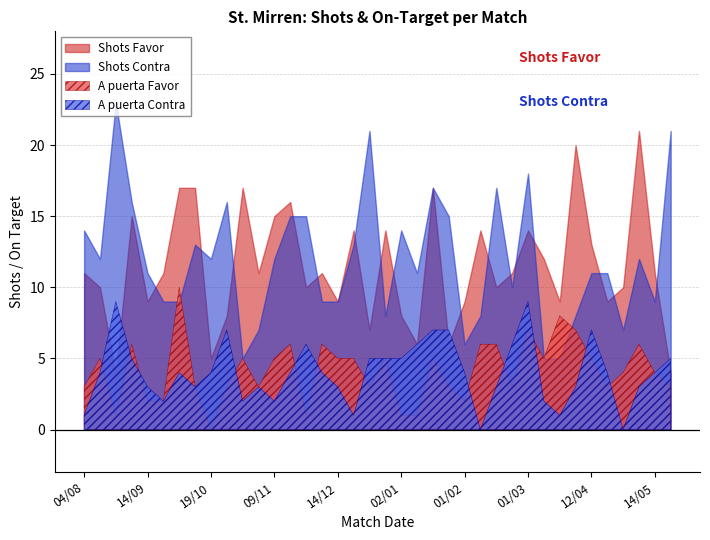

How many values in the A puerta Favor series are below 5?

19